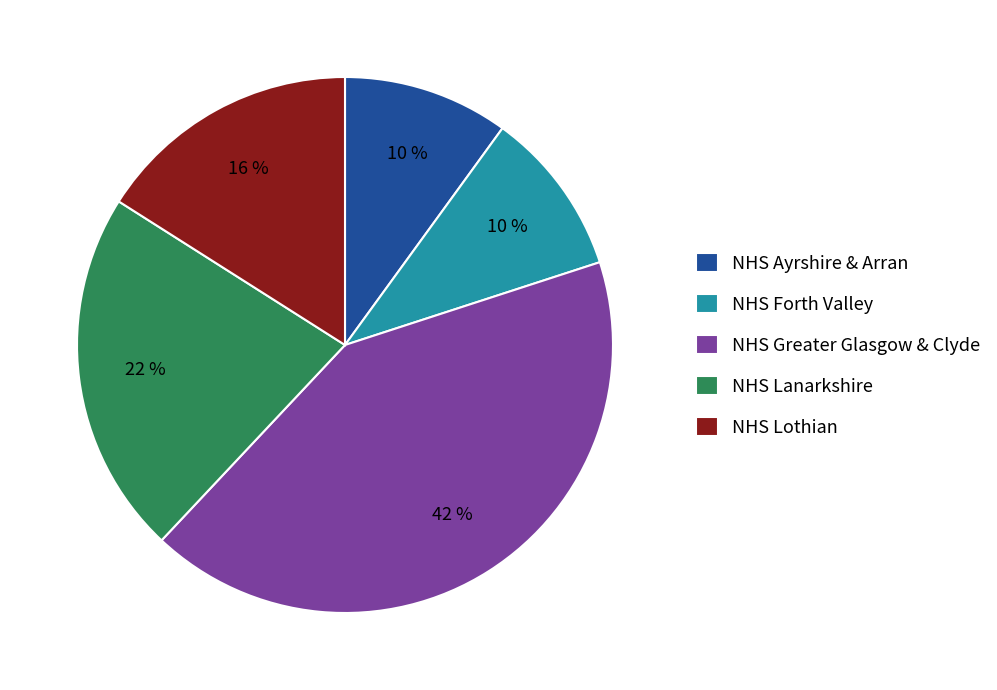

Which category has the biggest portion of the pie?

NHS Greater Glasgow & Clyde